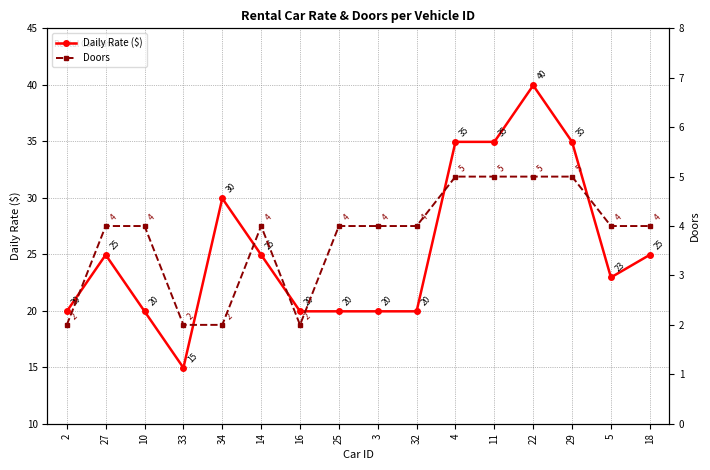

Where is the first local minimum for Daily Rate ($)?

33